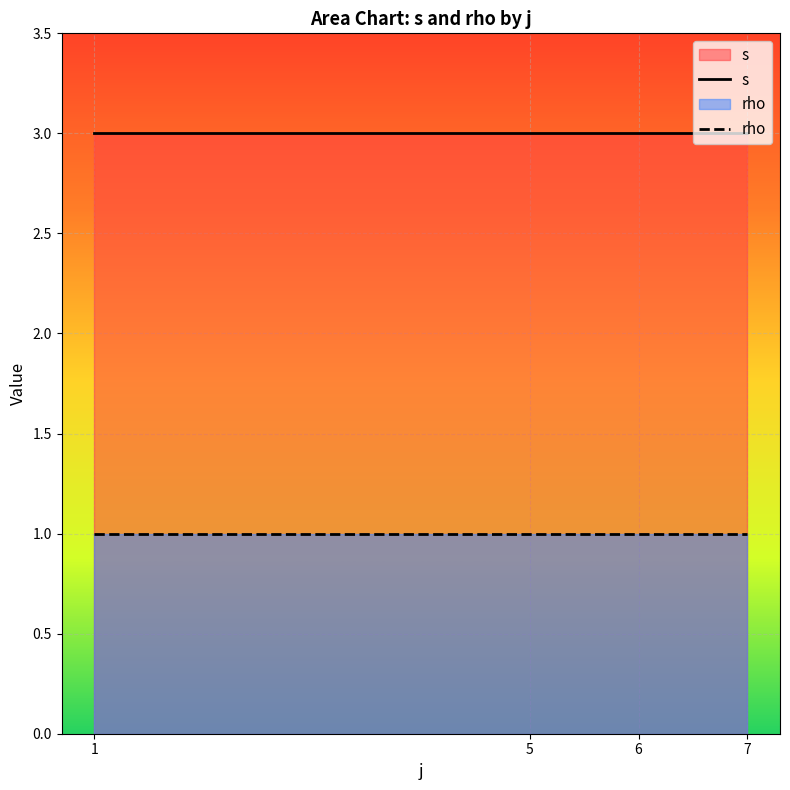

Is the value of s at 6 greater than the value of rho at 6?

Yes